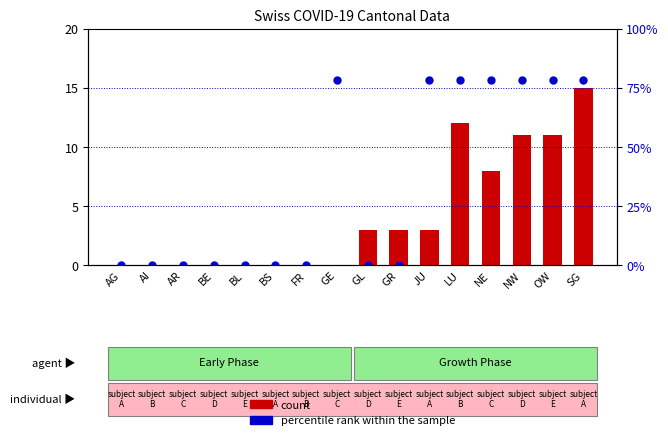

Is the value of count at SG greater than the value of percentile rank within the sample at JU?

No